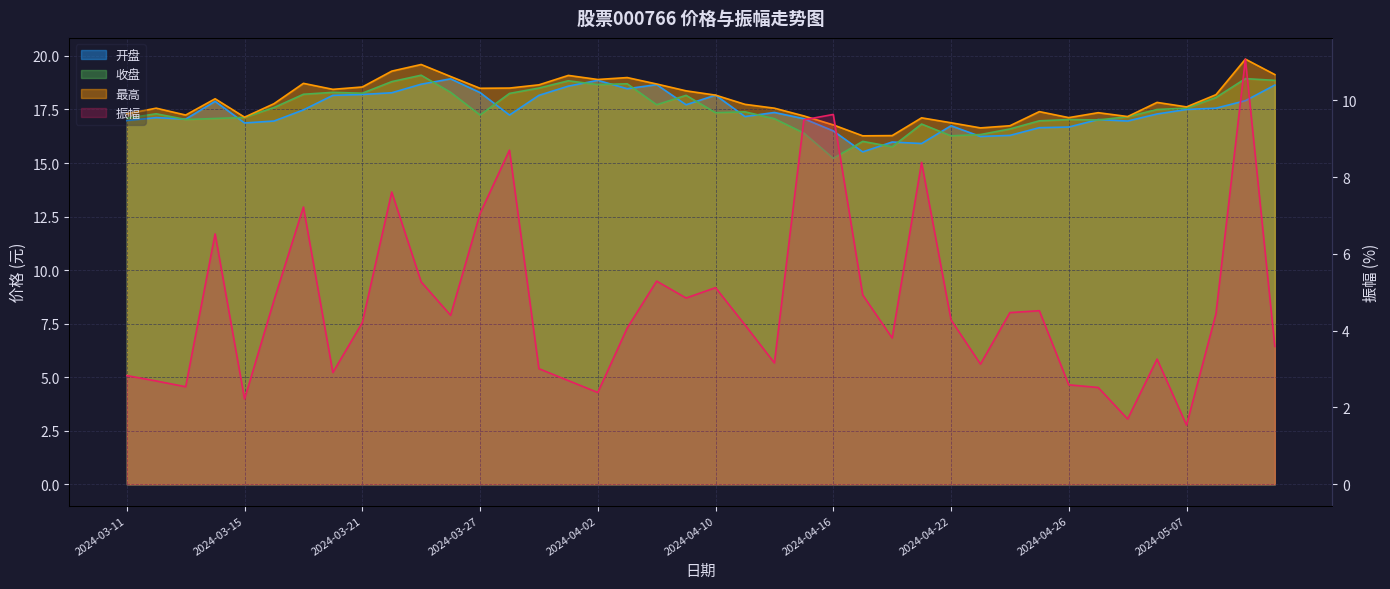

Rank the series by their maximum value, from highest to lowest.

最高, 收盘, 开盘, 振幅